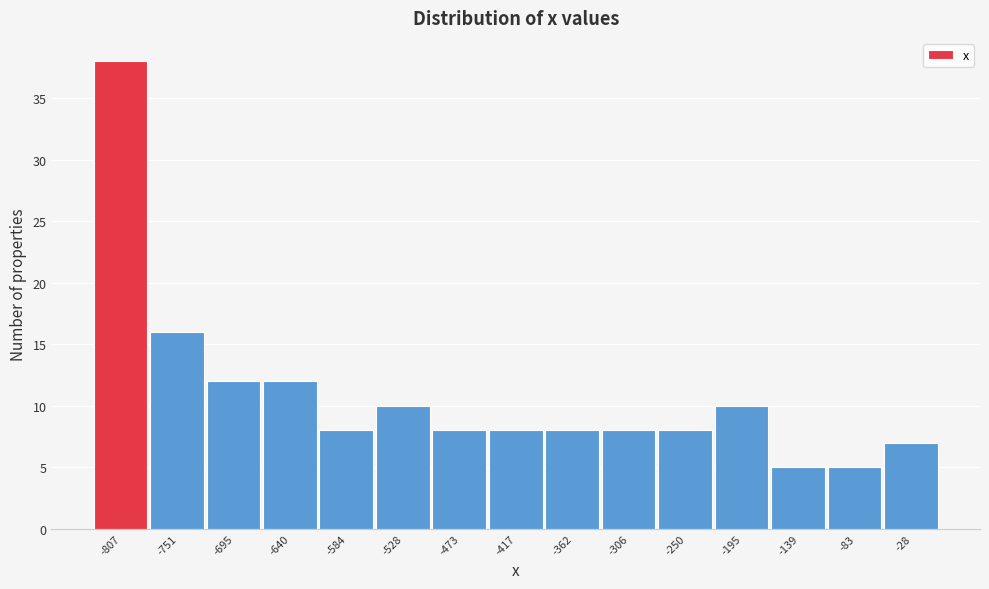

Reading left to right, list every bar in this chart as the range it spans on the x-axis followed by its height. Neither the bar edges nor the heights are printed on the chart, so give them approximately, as read against the axes.

-830 to -780: 38
-780 to -720: 16
-720 to -670: 12
-670 to -610: 12
-610 to -560: 8
-560 to -500: 10
-500 to -450: 8
-450 to -390: 8
-390 to -330: 8
-330 to -280: 8
-280 to -220: 8
-220 to -170: 10
-170 to -110: 5
-110 to -60: 5
-60 to 0: 7